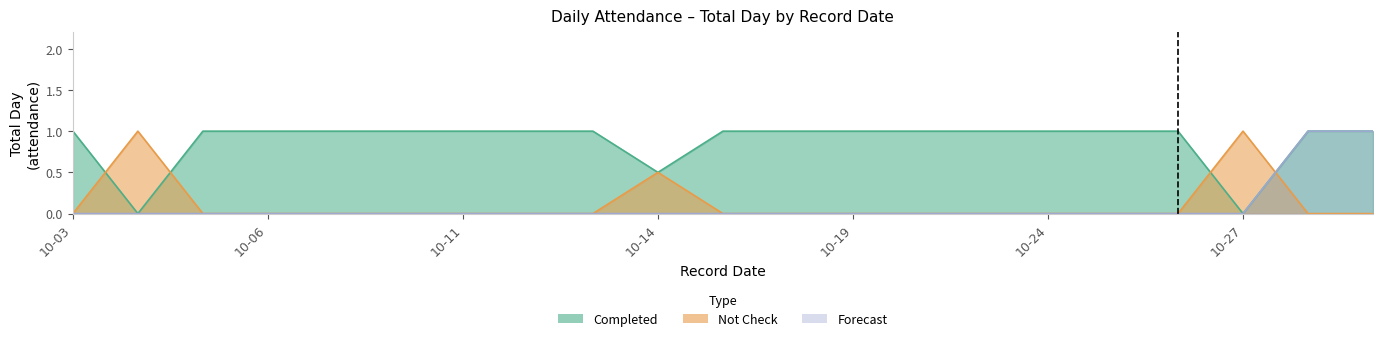

How many data points does each series have?

21